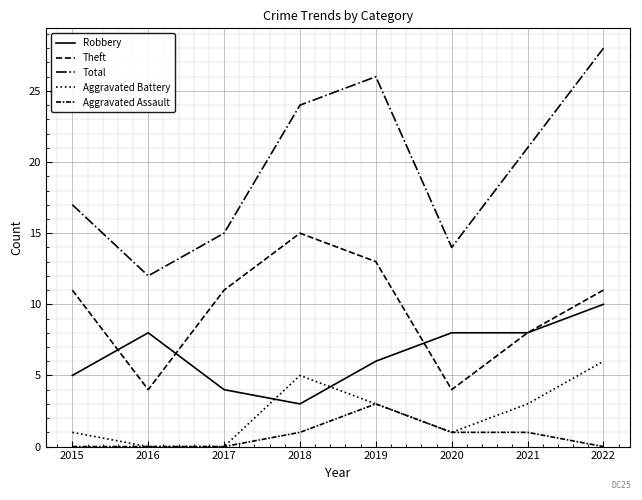

In Aggravated Battery, how many points are lower than both neighbors (excluding endpoints)?

1